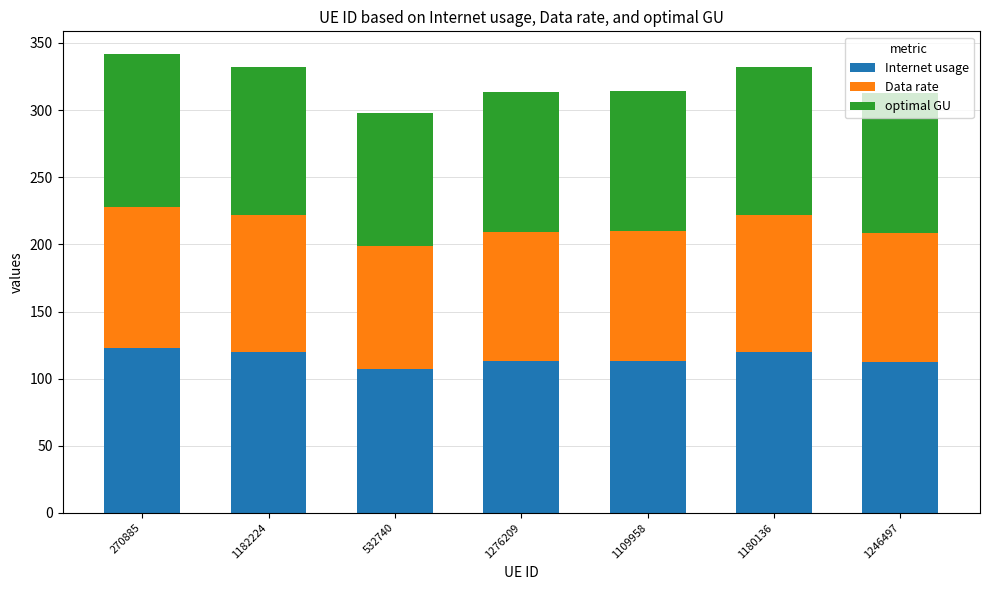

At which category is the sum across all series the highest?

270885